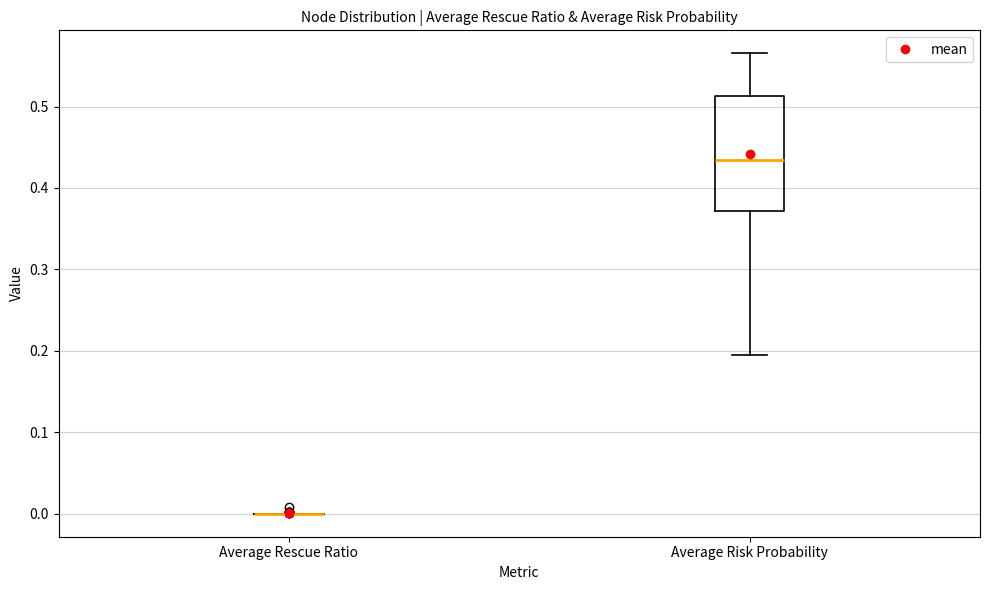

Reading left to right, transcribe this box plot: for each box, give where its median line is, the range the box spans, and where its two whiskers end, as read against the y-axis. The values are not printed on the chart, so give them approximately, as read against the axis.

Average Rescue Ratio: box collapsed to a line at 0.00, whiskers 0.00 to 0.00
Average Risk Probability: median 0.43, box 0.37 to 0.51, whiskers 0.19 to 0.57